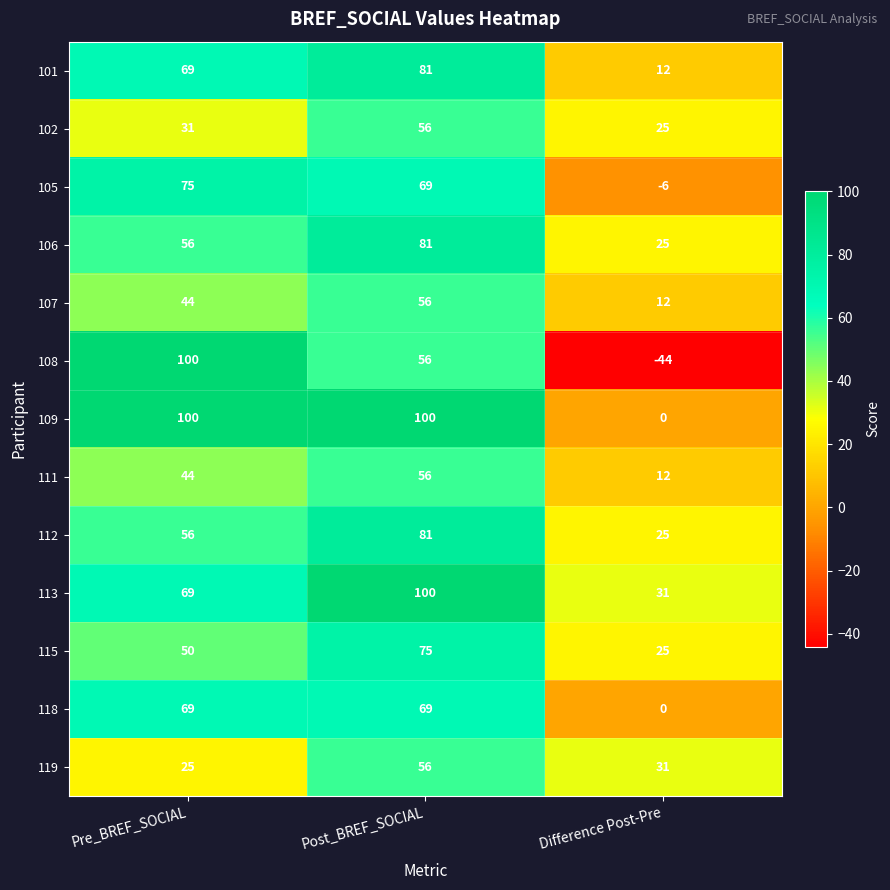

True or false: 106 has a value of 81 at Post_BREF_SOCIAL.

True